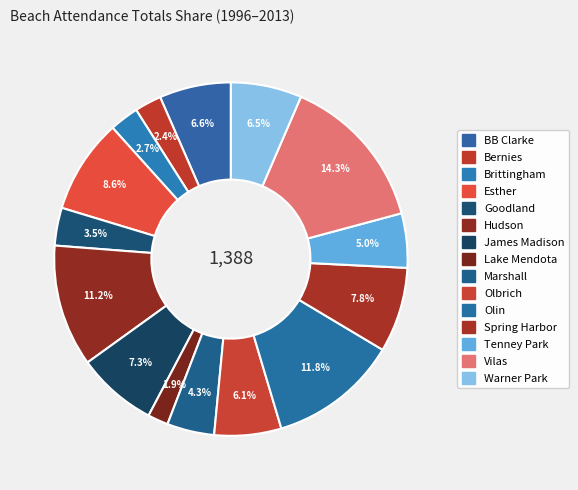

Is it true that Vilas is 23% of the pie?

False